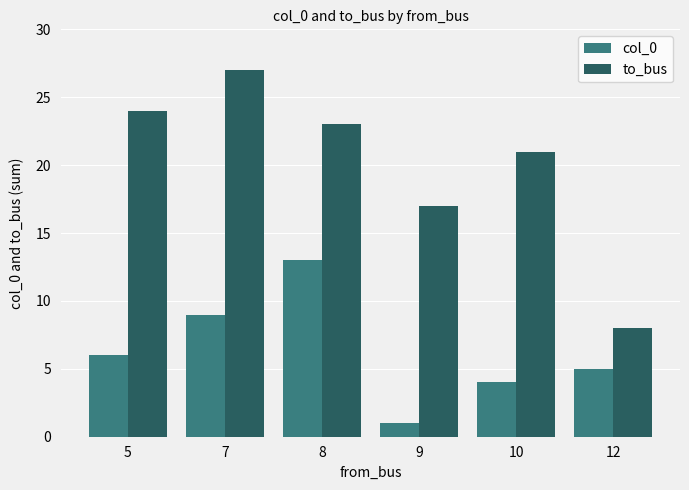

The to_bus series shows 8 at 12. True or false?

True